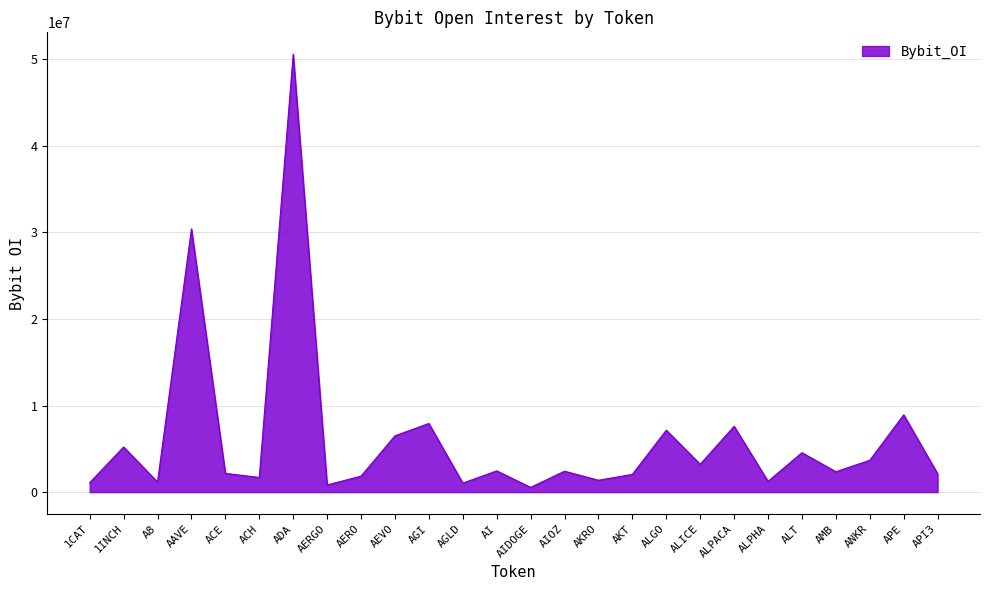

Which label corresponds to the largest value in the chart?

ADA